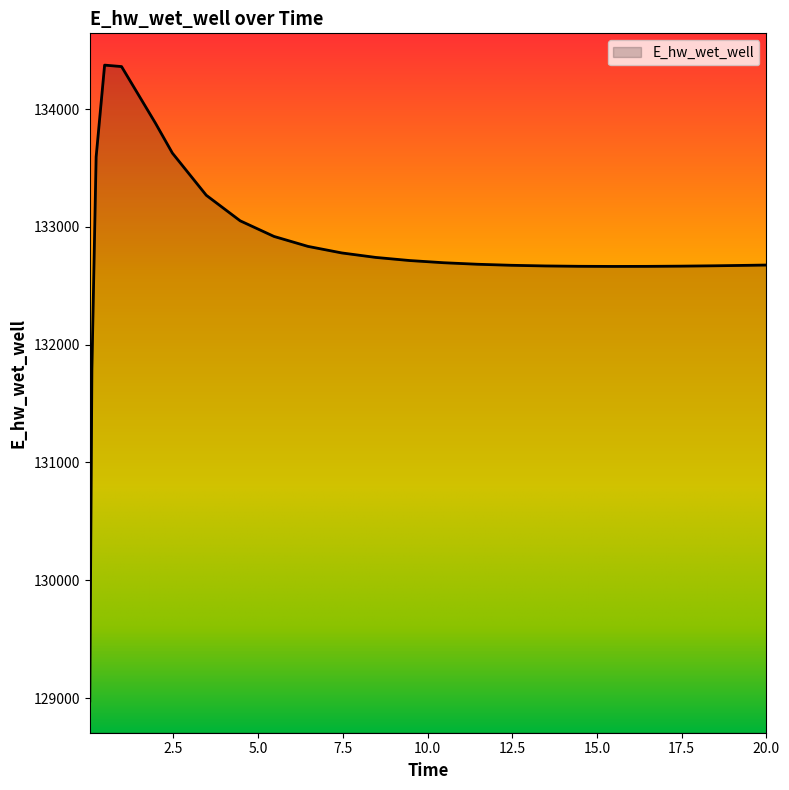

What is the smallest value displayed?

128975.6